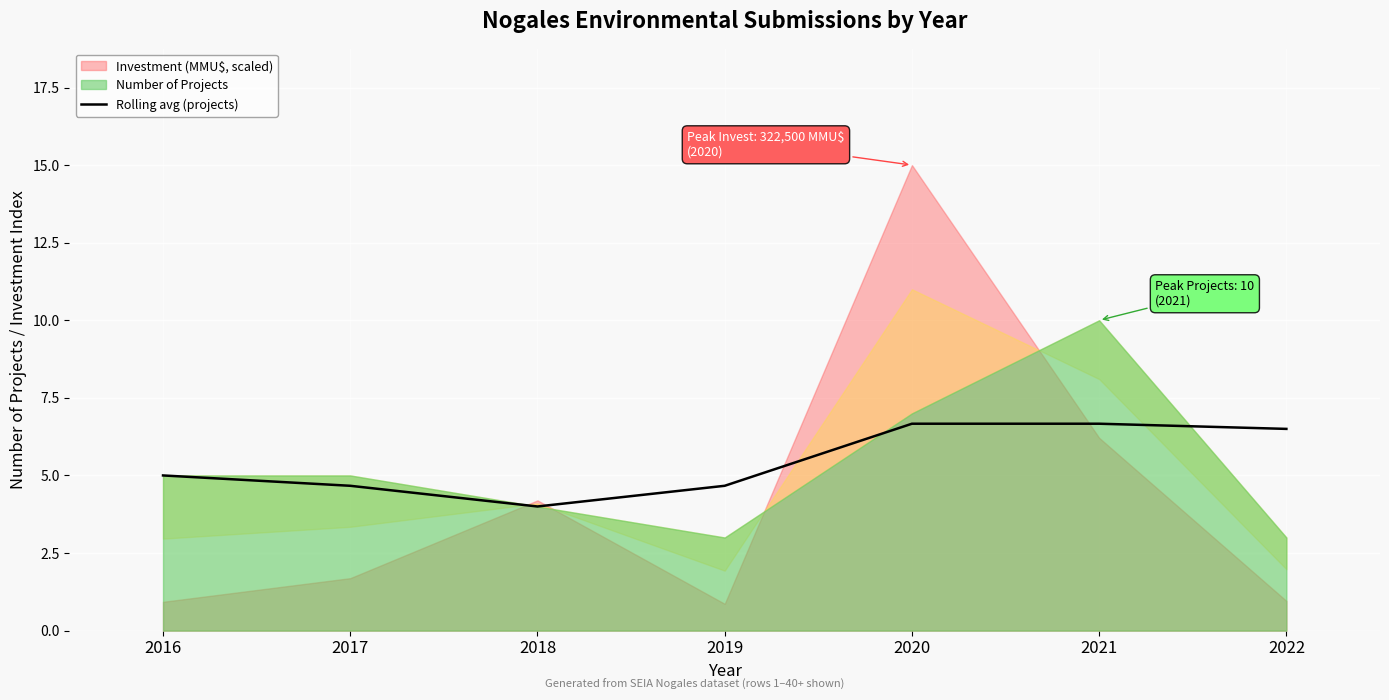

Reading left to right, extract all data points from this chart.

2016=5.0	2017=4.7	2018=4.0	2019=4.7	2020=6.7	2021=6.7	2022=6.5